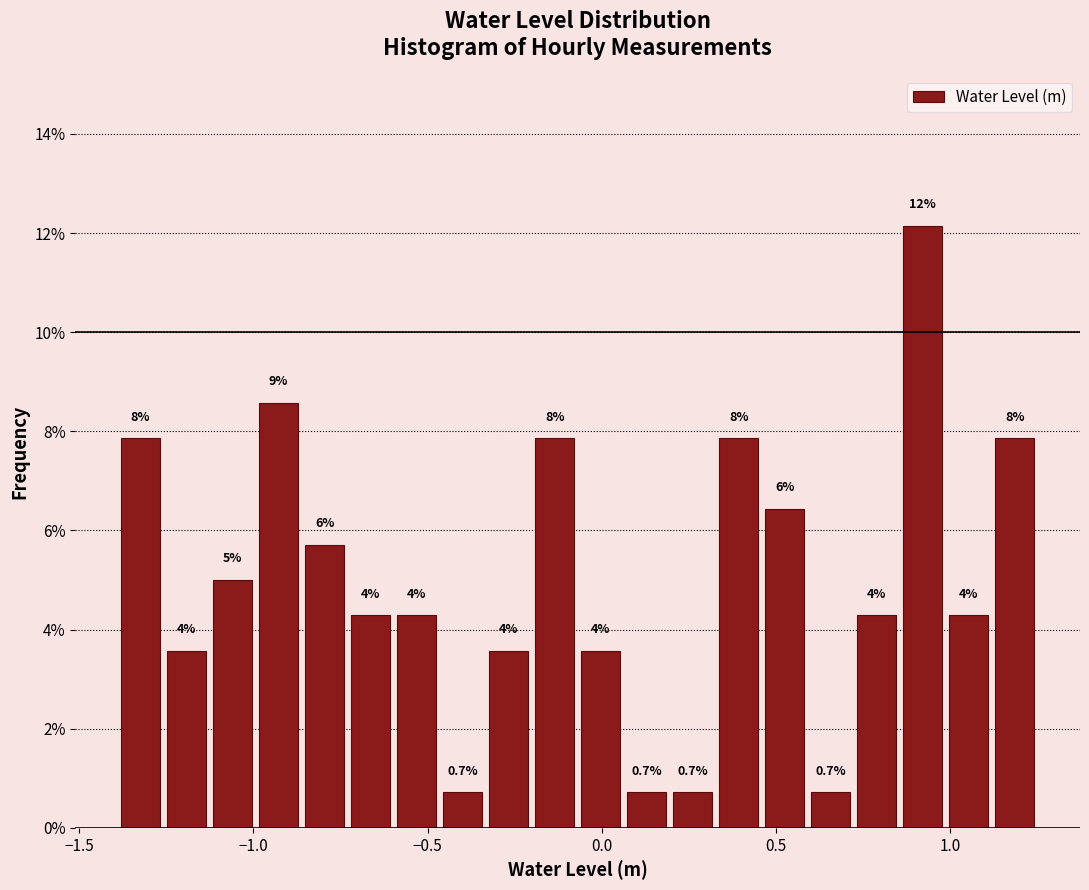

Read against the x-axis, roughly where is the centre of the tallest bar?

0.90